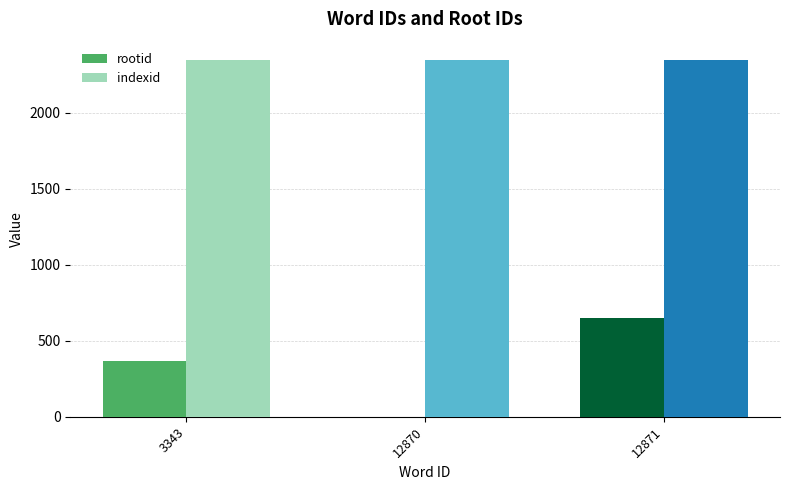

What is the sum of all rootid values?

1016